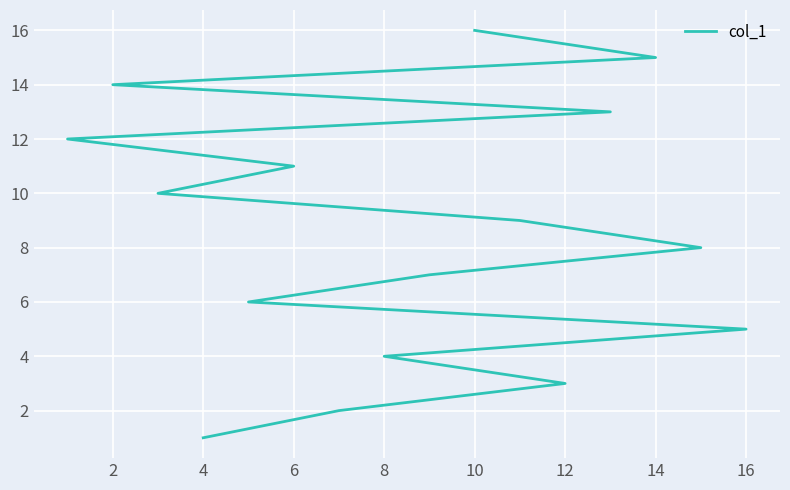

How many values are below 9?

8